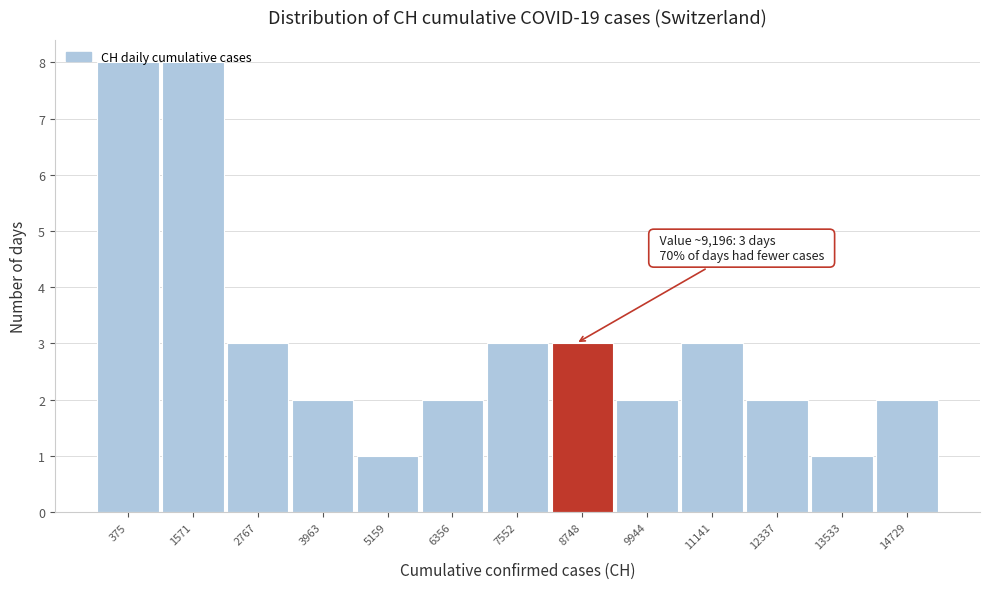

What is the greatest value displayed?

8